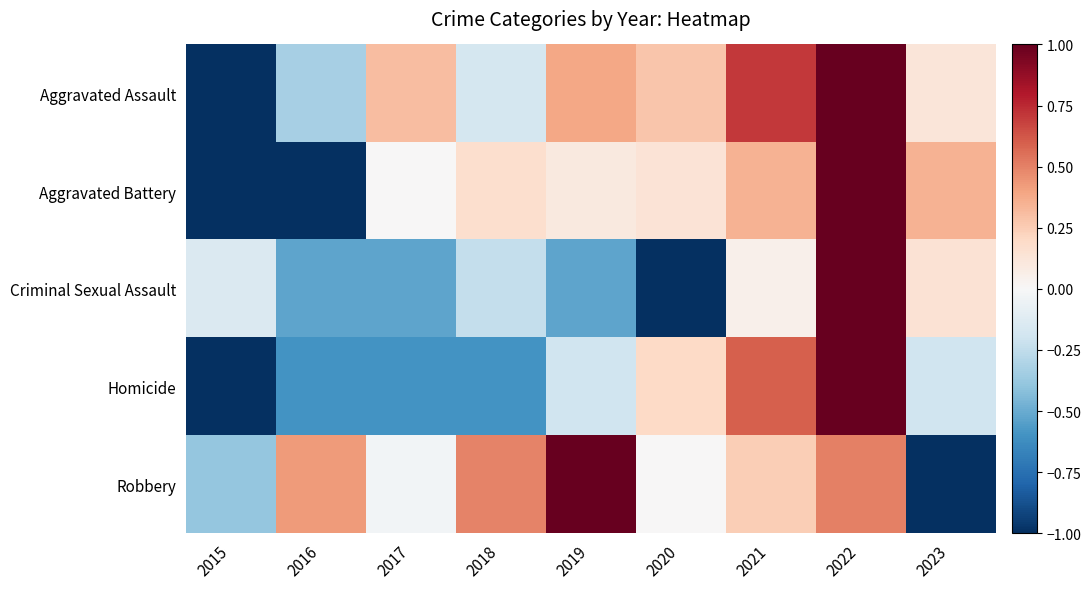

Which series has the largest range (max minus min)?

Aggravated Assault